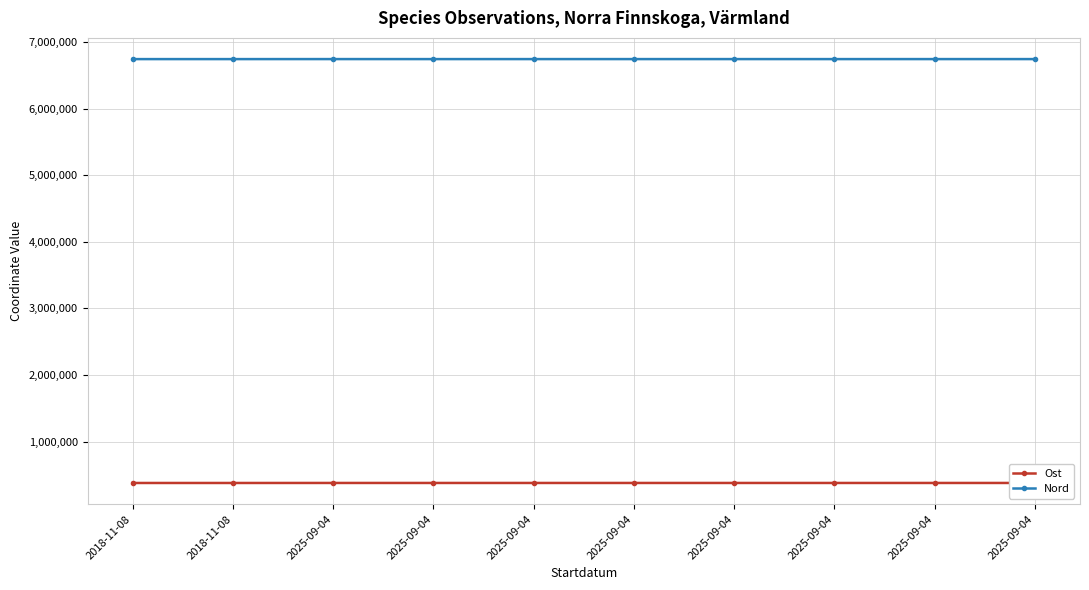

Which category has the highest value across all series?

2025-09-04